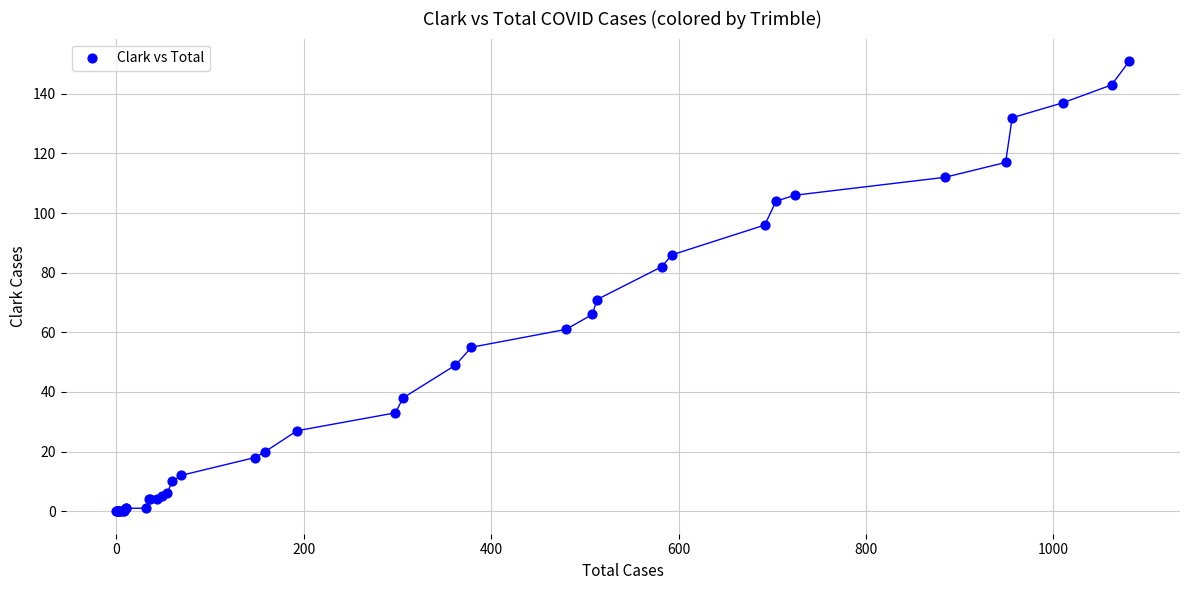

What Y value in the scatter plot is closest to 75?

71